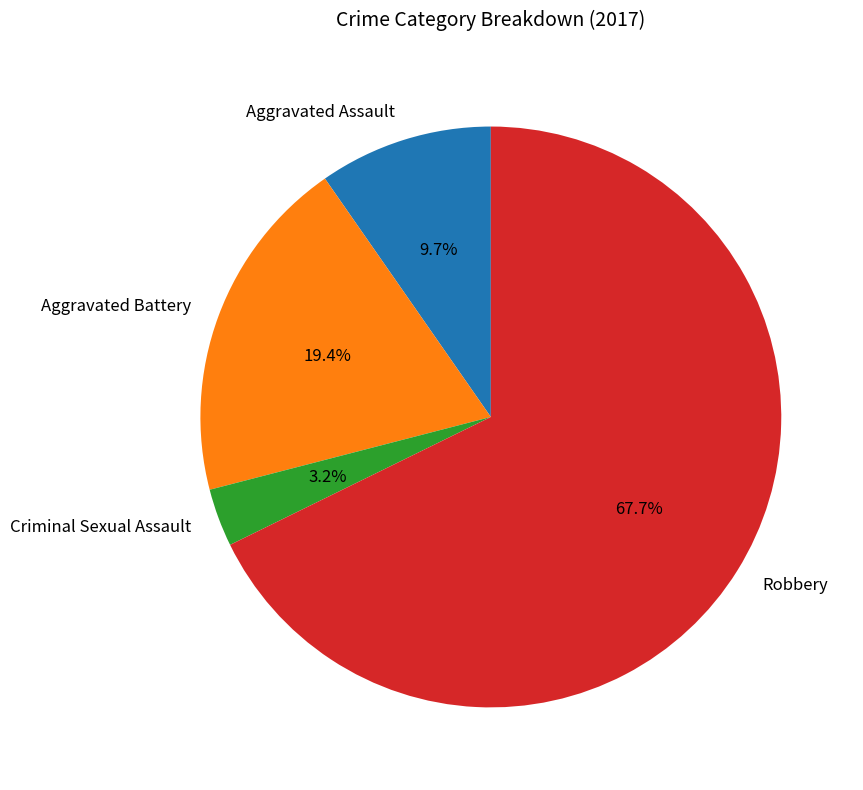

Is the sum of Aggravated Battery and Robbery greater than half?

Yes